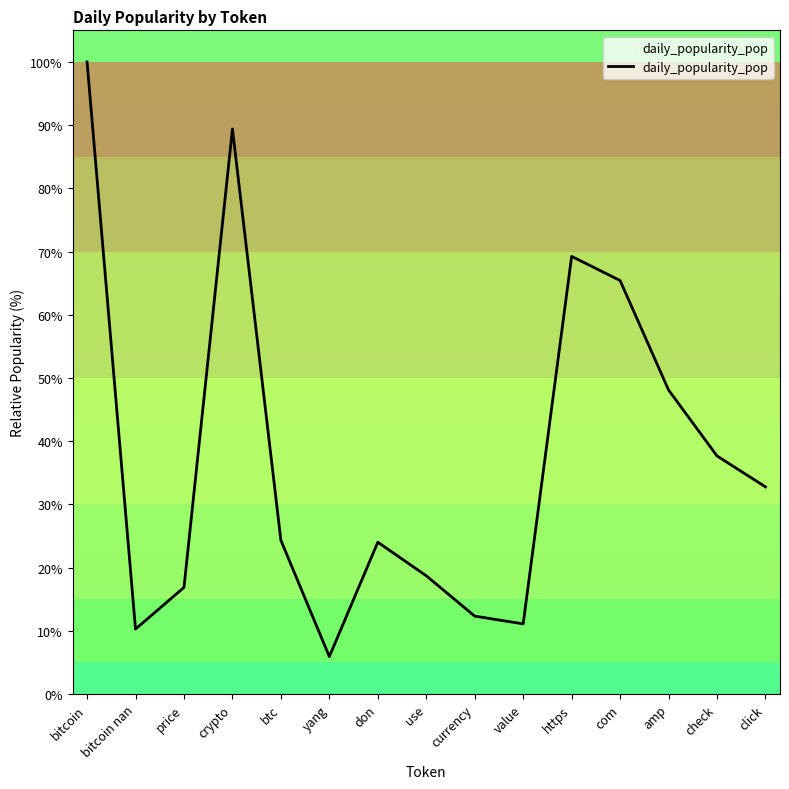

What is the difference between the maximum and minimum values?

94.1